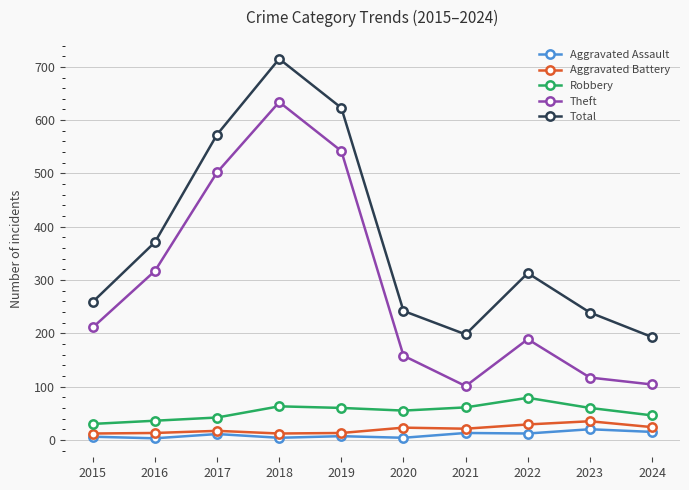

What is the sum of all Aggravated Assault values?

95